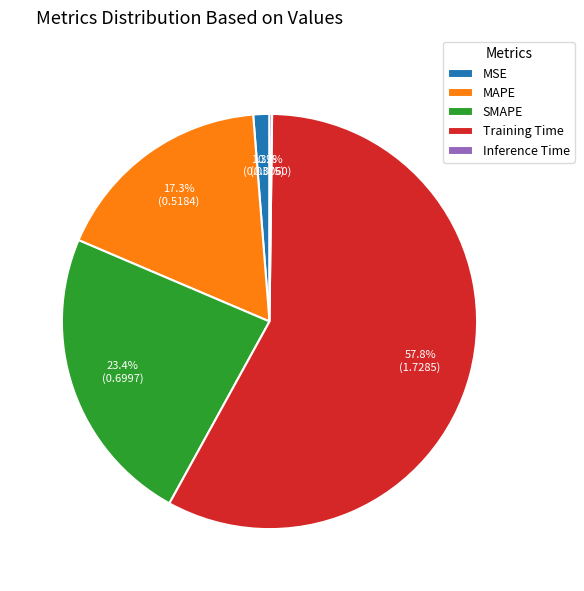

Does SMAPE represent more than half of the total?

No